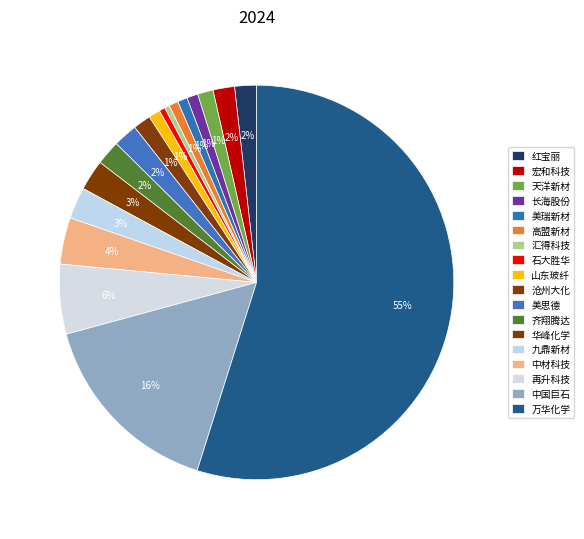

What is the total percentage of 华峰化学 and 石大胜华?

3.5%